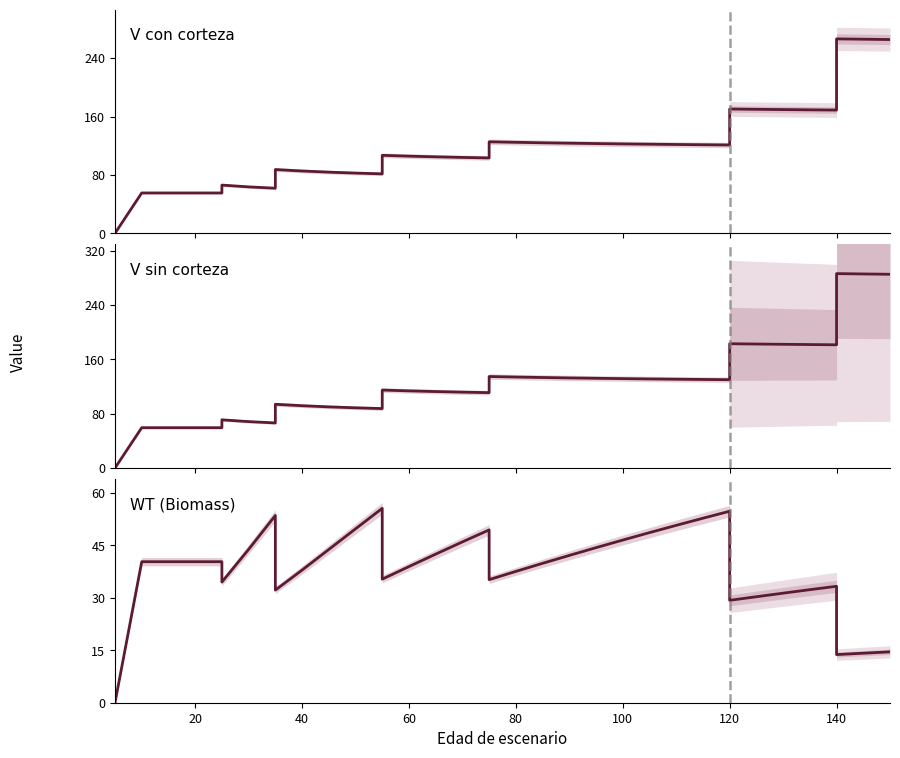

How many lines are shown in the chart?

3